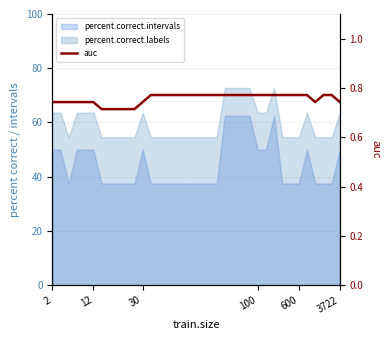

What is the difference between the second highest and second lowest values?

0.1